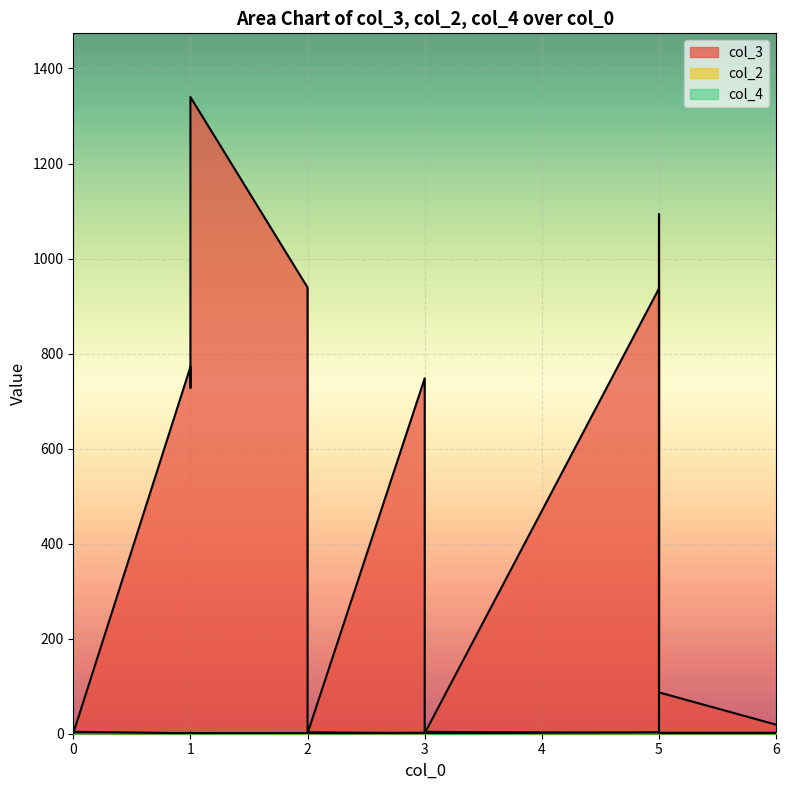

Where is the first local minimum for col_2?

3